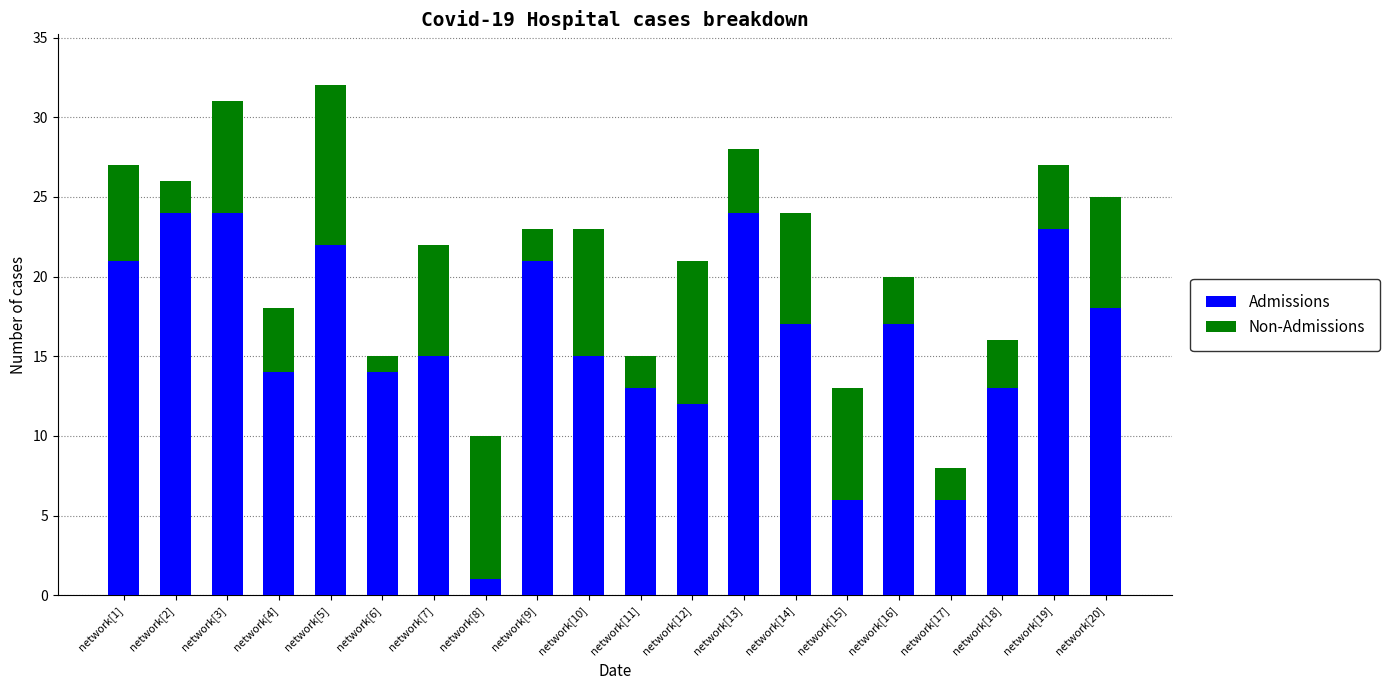

What are all the series names shown in the legend?

Admissions, Non-Admissions